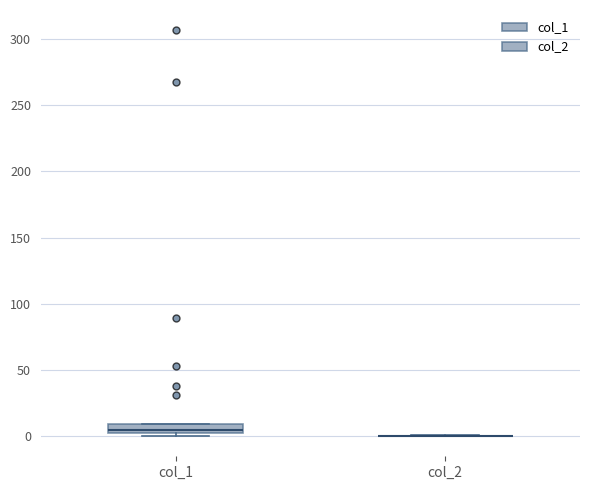

Which box is the tallest, from its lower edge to its upper edge?

col_1